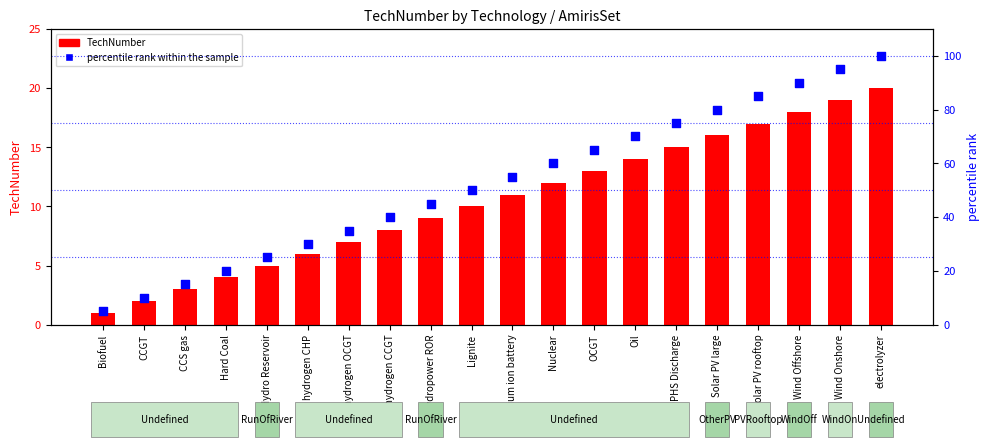

Which series reaches the maximum Y coordinate?

percentile rank within the sample